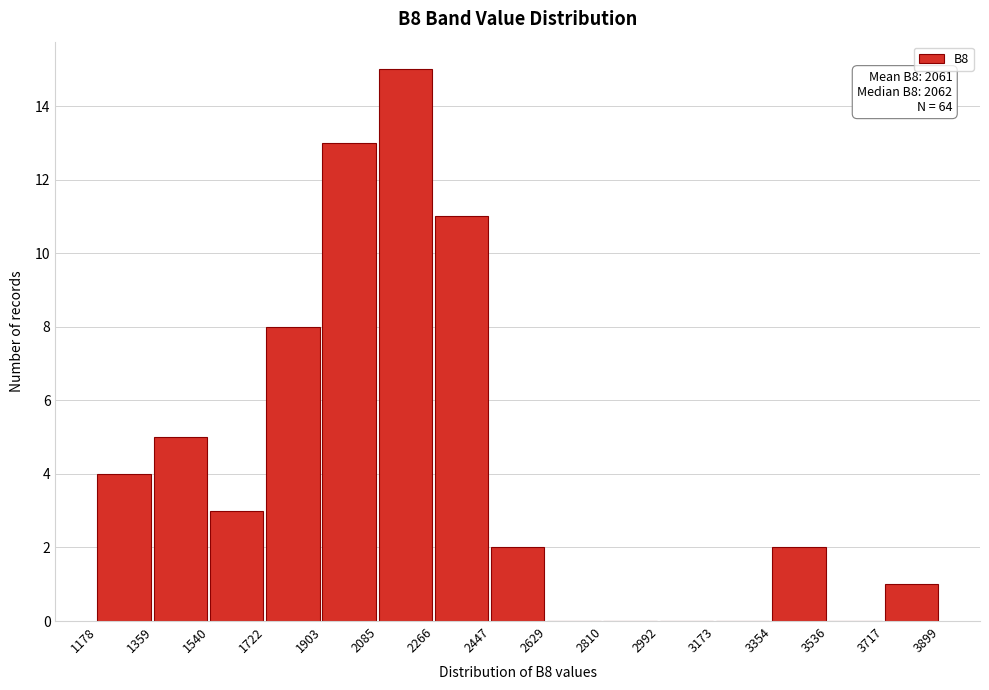

Which range on the x-axis has the tallest bar?

2085 to 2266